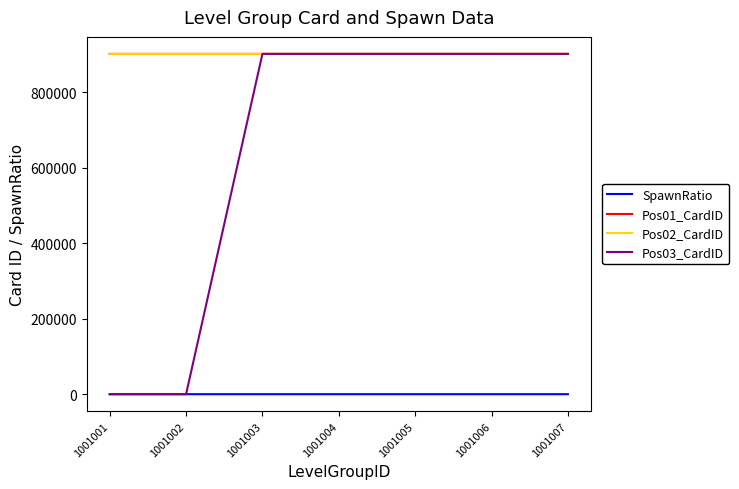

What is the sum of the Pos01_CardID values at 1001006 and 1001003?

1802002.0